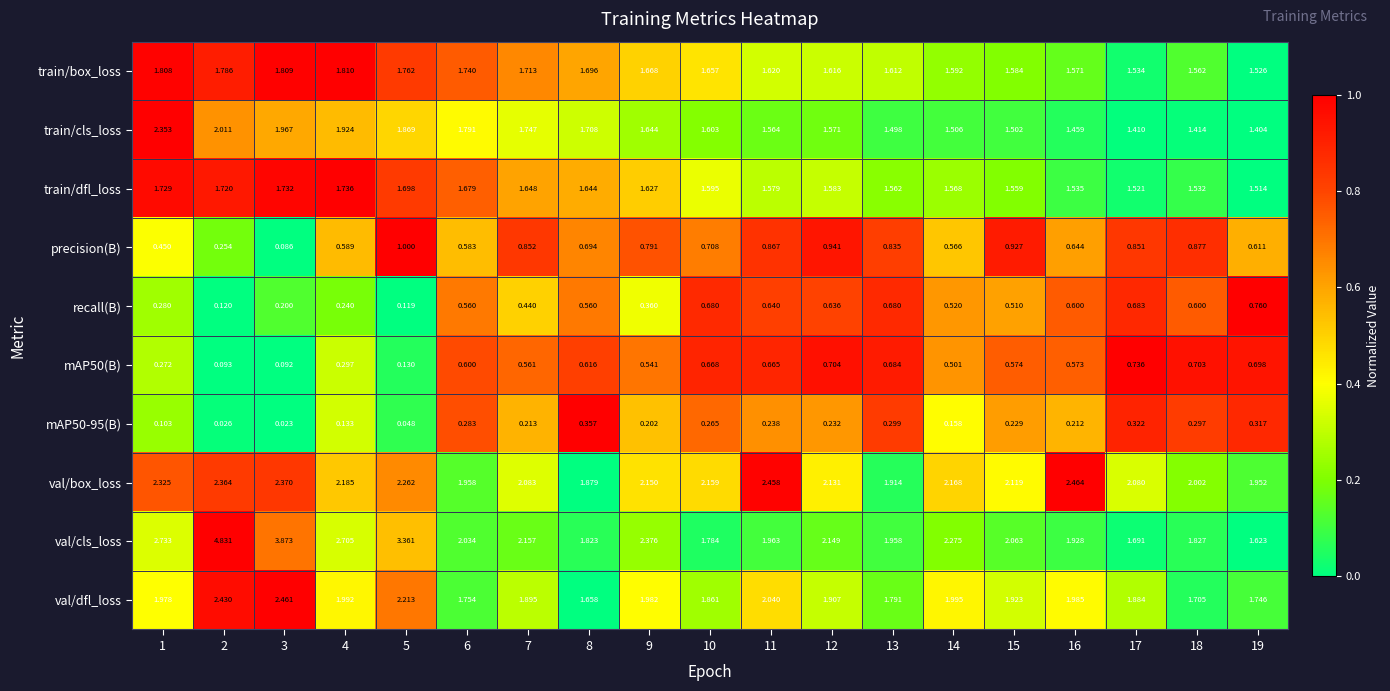

Which series has the largest total across all categories?

val/cls_loss